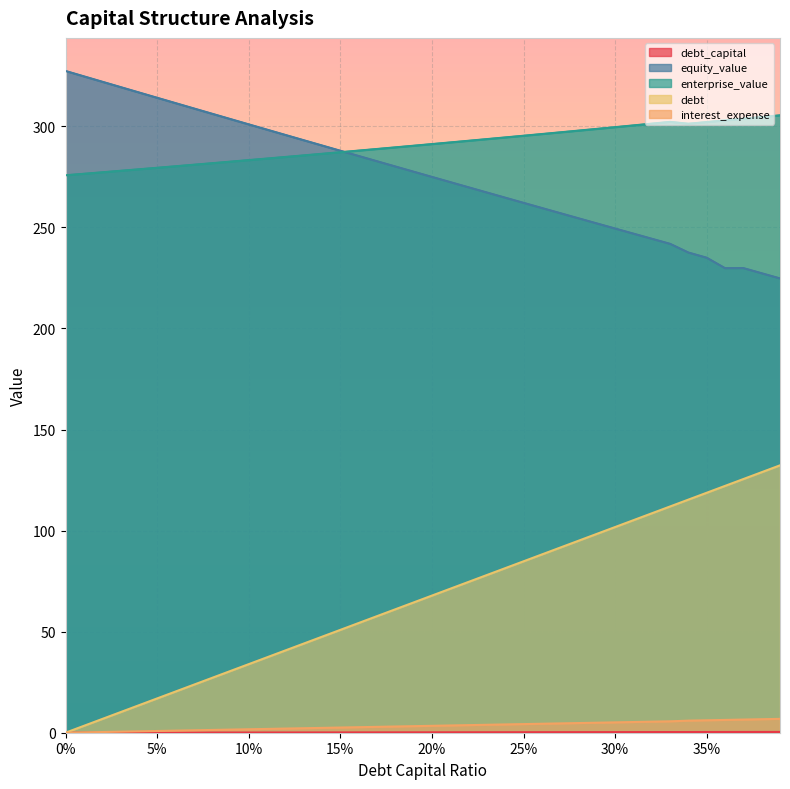

Where is debt nearest to the value 66?

0.19